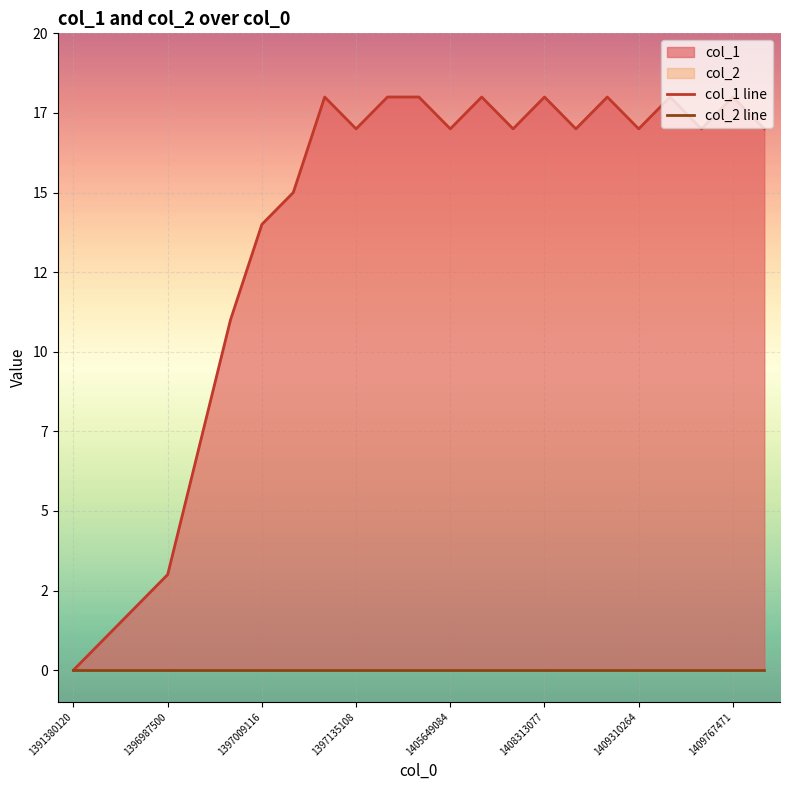

What is the maximum value shown in the chart?

18